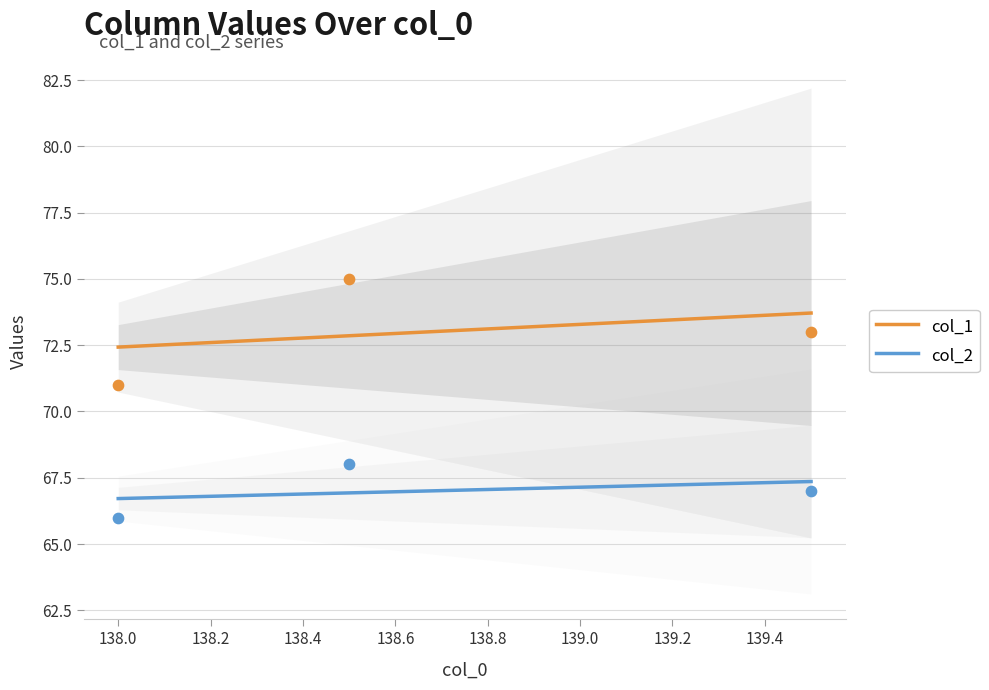

What is the total value across all series at 138.5?

143